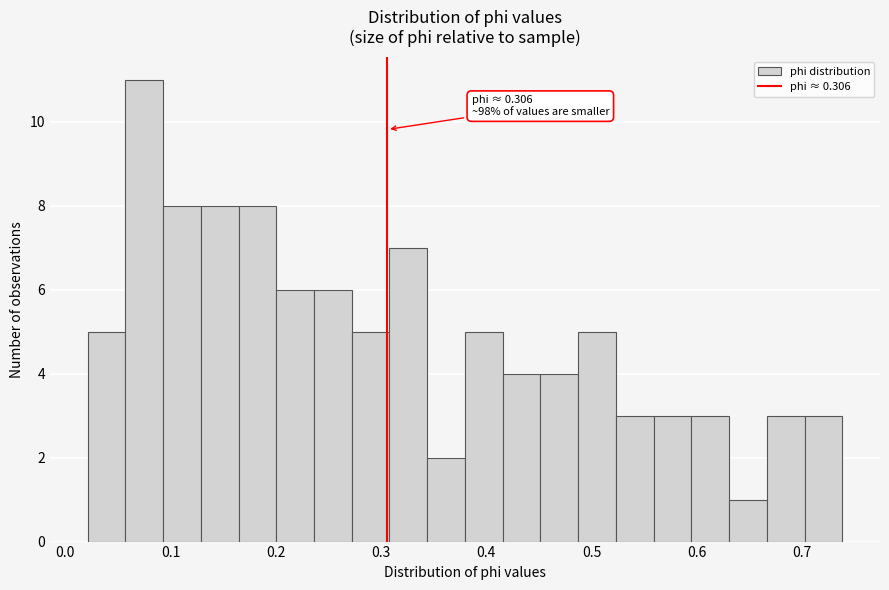

Read against the x-axis, roughly where is the centre of the tallest bar?

0.07